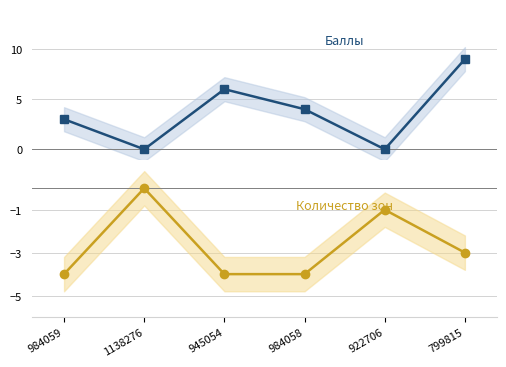

What is the greatest value displayed?

9